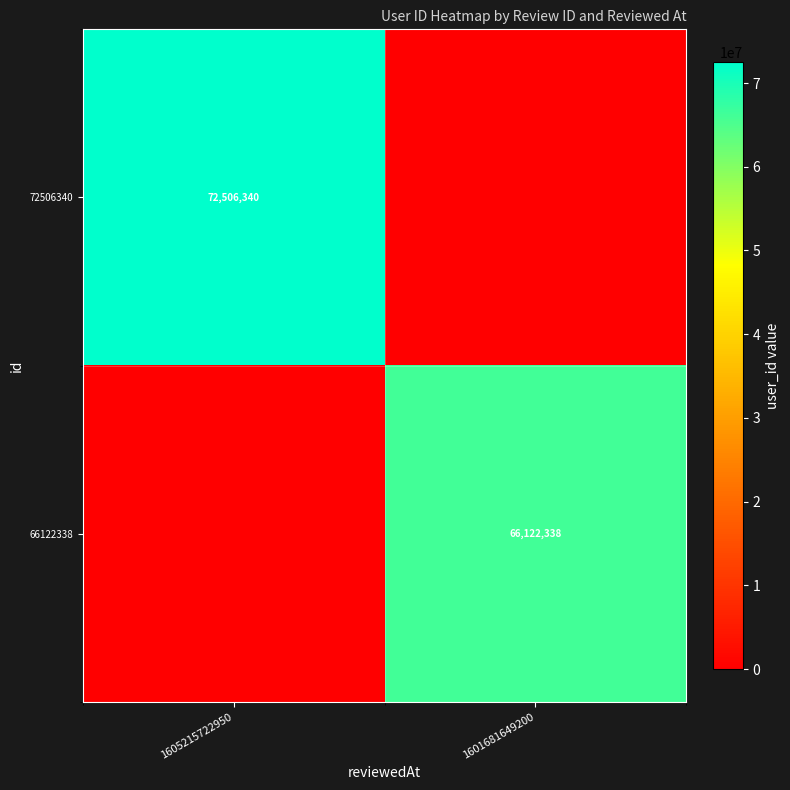

Is it true that 72506340 equals 42356475 at 1605215722950?

False